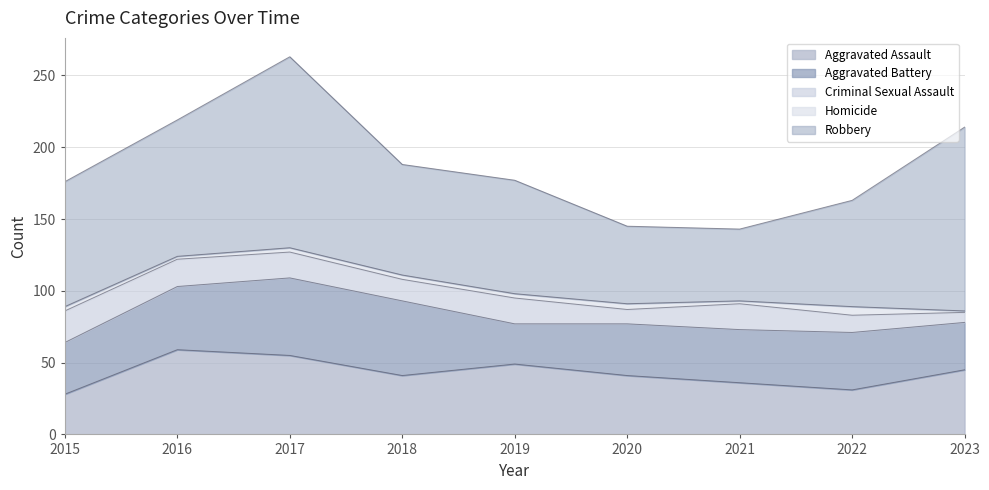

Rank the series by their maximum value, from lowest to highest.

Homicide, Criminal Sexual Assault, Aggravated Battery, Aggravated Assault, Robbery